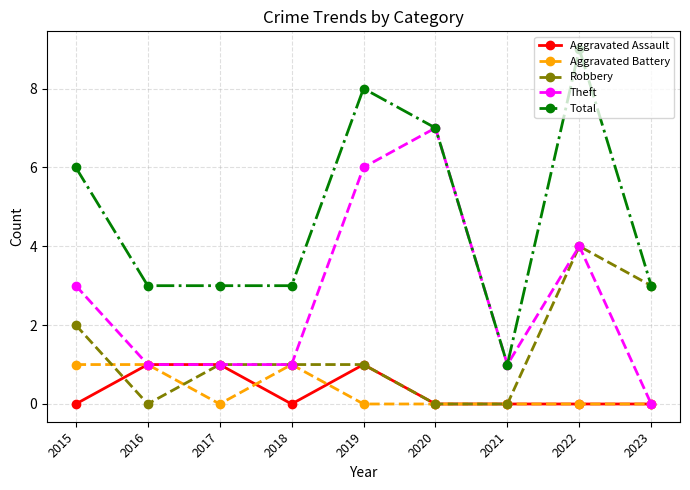

Where is the first local minimum for Aggravated Assault?

2018